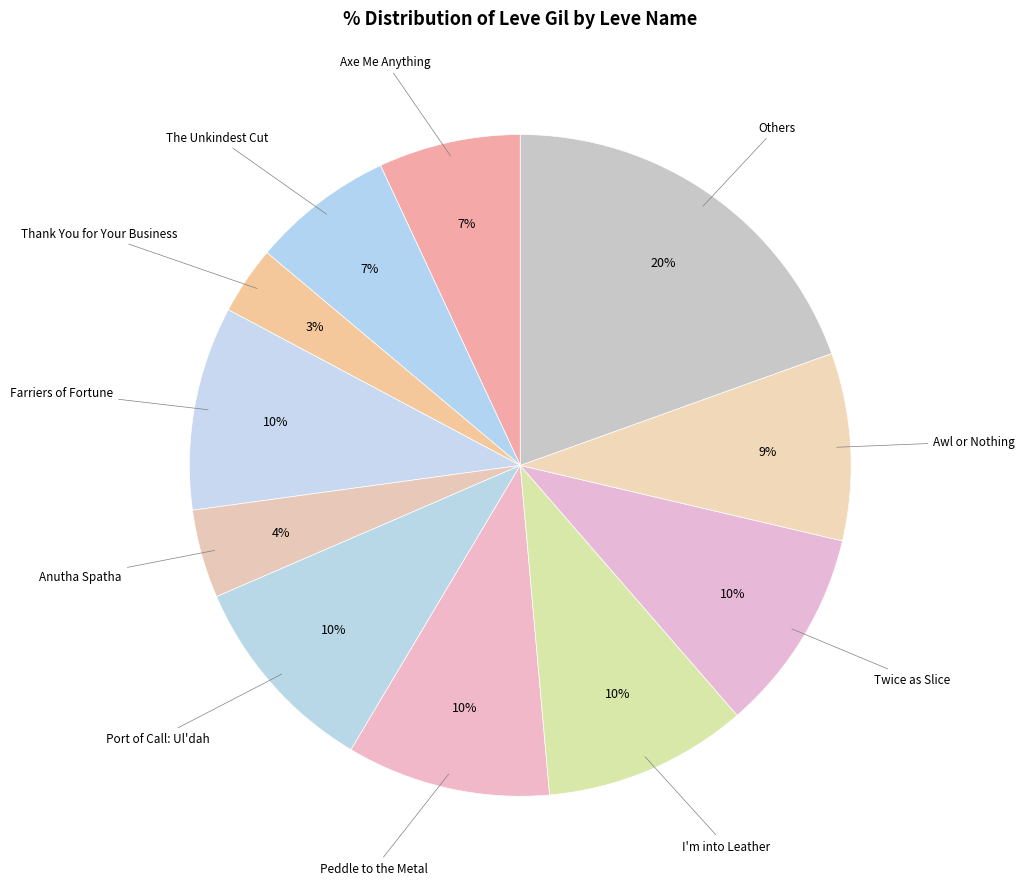

How many slices are in this pie chart?

11